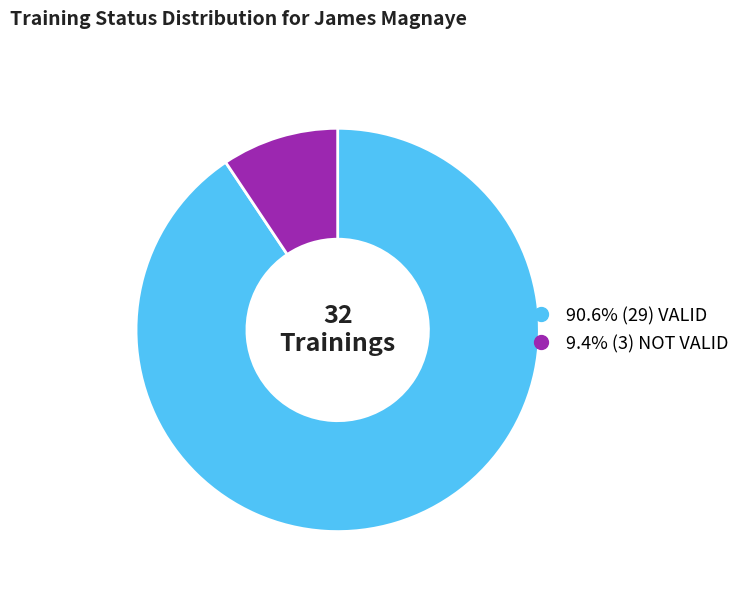

Does any single category account for the majority?

Yes